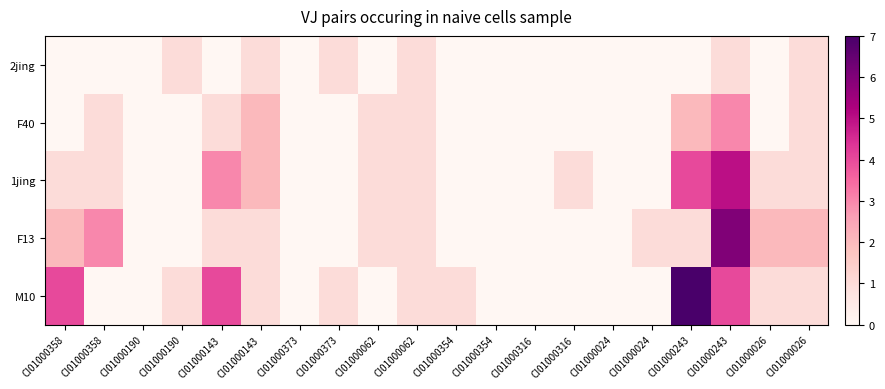

Reading right to left, transcribe all the data shown in this chart.

2jing: CI01000026=1	CI01000026=0	CI01000243=1	CI01000243=0	CI01000024=0	CI01000024=0	CI01000316=0	CI01000316=0	CI01000354=0	CI01000354=0	CI01000062=1	CI01000062=0	CI01000373=1	CI01000373=0	CI01000143=1	CI01000143=0	CI01000190=1	CI01000190=0	CI01000358=0	CI01000358=0
F40: CI01000026=1	CI01000026=0	CI01000243=3	CI01000243=2	CI01000024=0	CI01000024=0	CI01000316=0	CI01000316=0	CI01000354=0	CI01000354=0	CI01000062=1	CI01000062=1	CI01000373=0	CI01000373=0	CI01000143=2	CI01000143=1	CI01000190=0	CI01000190=0	CI01000358=1	CI01000358=0
1jing: CI01000026=1	CI01000026=1	CI01000243=5	CI01000243=4	CI01000024=0	CI01000024=0	CI01000316=1	CI01000316=0	CI01000354=0	CI01000354=0	CI01000062=1	CI01000062=1	CI01000373=0	CI01000373=0	CI01000143=2	CI01000143=3	CI01000190=0	CI01000190=0	CI01000358=1	CI01000358=1
F13: CI01000026=2	CI01000026=2	CI01000243=6	CI01000243=1	CI01000024=1	CI01000024=0	CI01000316=0	CI01000316=0	CI01000354=0	CI01000354=0	CI01000062=1	CI01000062=1	CI01000373=0	CI01000373=0	CI01000143=1	CI01000143=1	CI01000190=0	CI01000190=0	CI01000358=3	CI01000358=2
M10: CI01000026=1	CI01000026=1	CI01000243=4	CI01000243=7	CI01000024=0	CI01000024=0	CI01000316=0	CI01000316=0	CI01000354=0	CI01000354=1	CI01000062=1	CI01000062=0	CI01000373=1	CI01000373=0	CI01000143=1	CI01000143=4	CI01000190=1	CI01000190=0	CI01000358=0	CI01000358=4